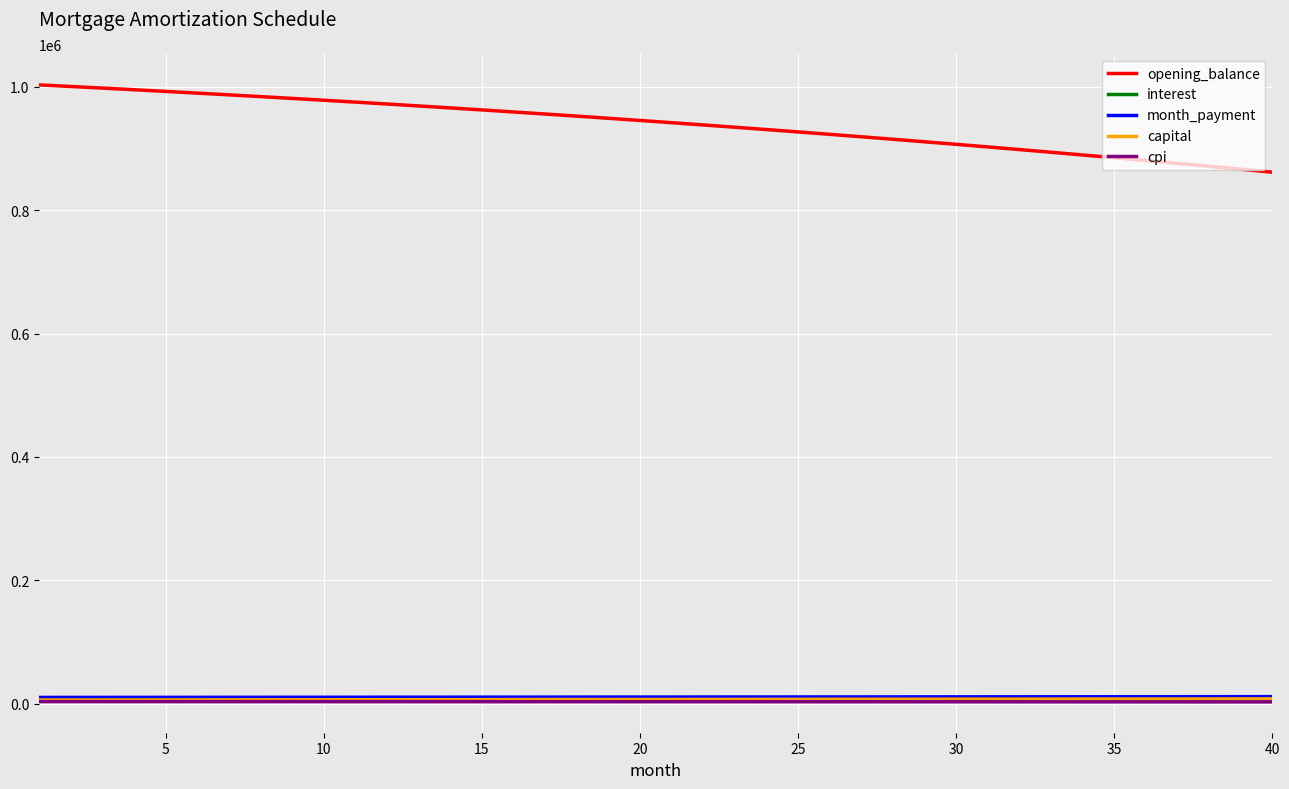

Does the chart display data point markers on the line(s)?

No